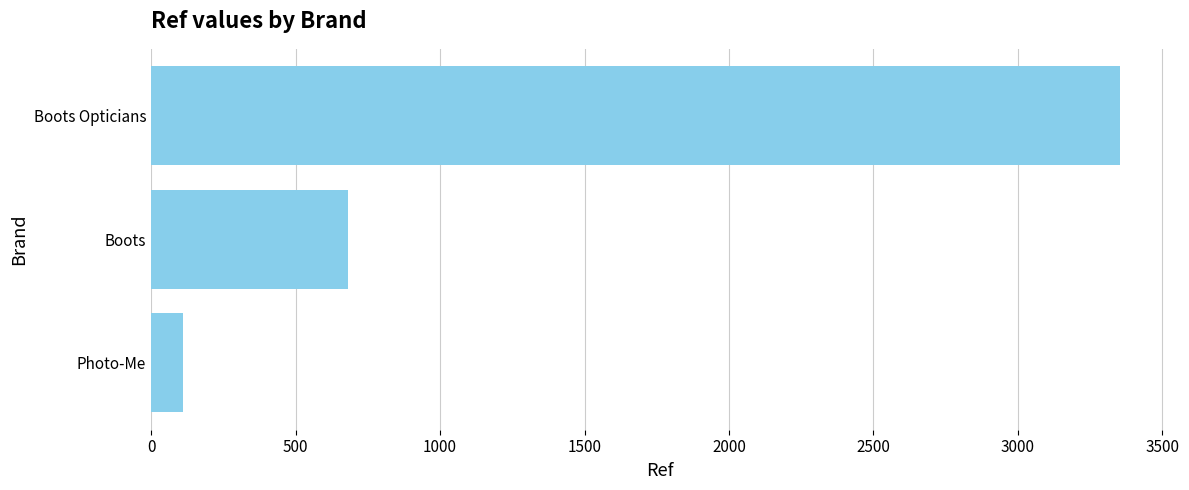

Rank the categories by value from highest to lowest.

Boots Opticians, Boots, Photo-Me